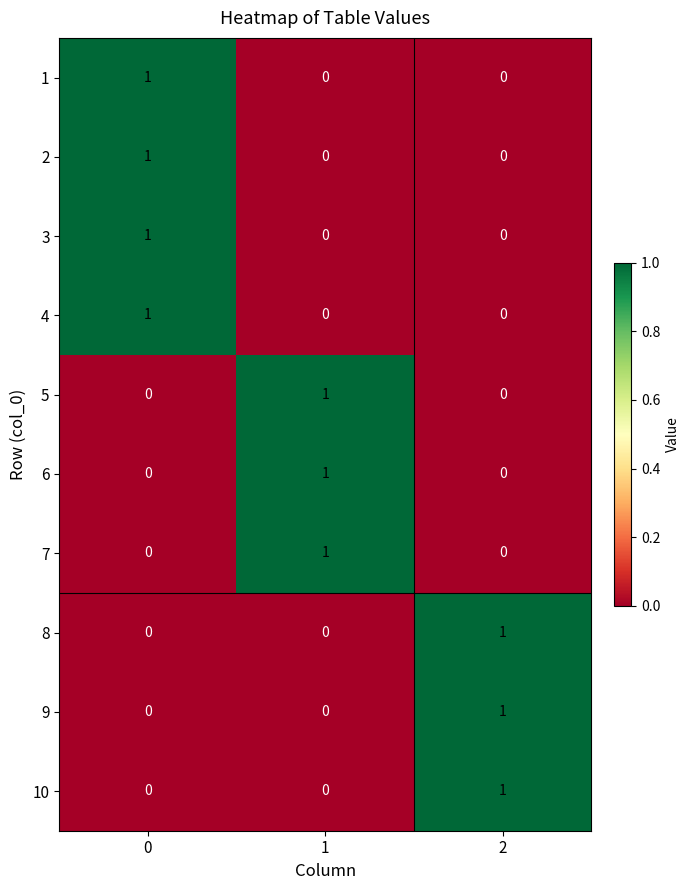

How many data points does each series have?

3